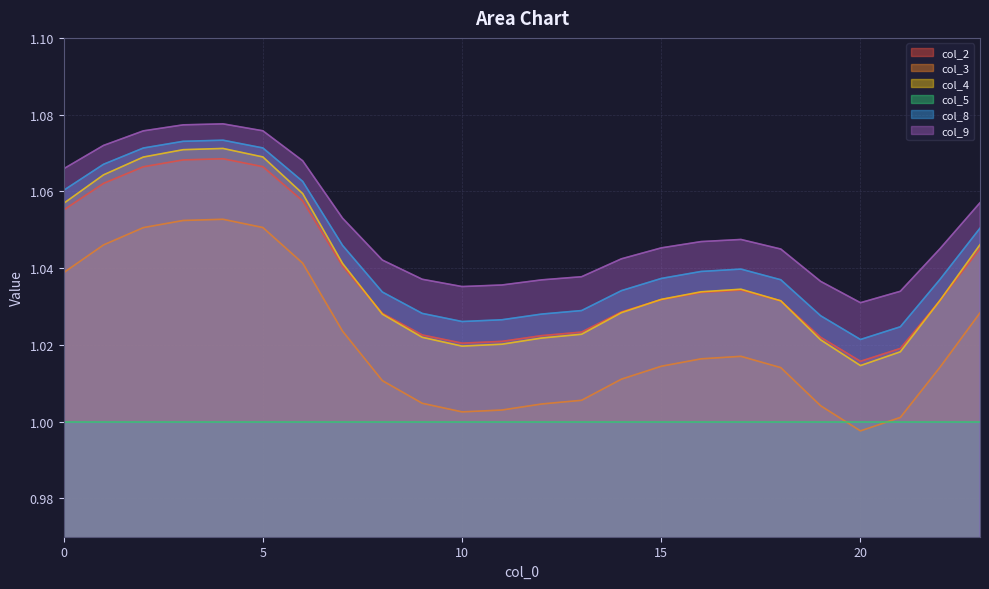

True or false: col_8 and col_2 cross at least once.

False